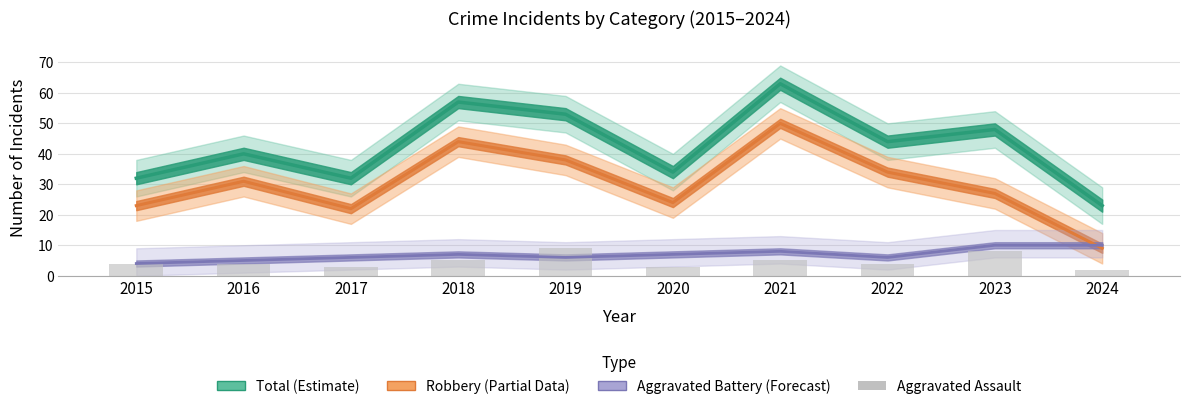

Is it true that the value at 2022 is 6?

False